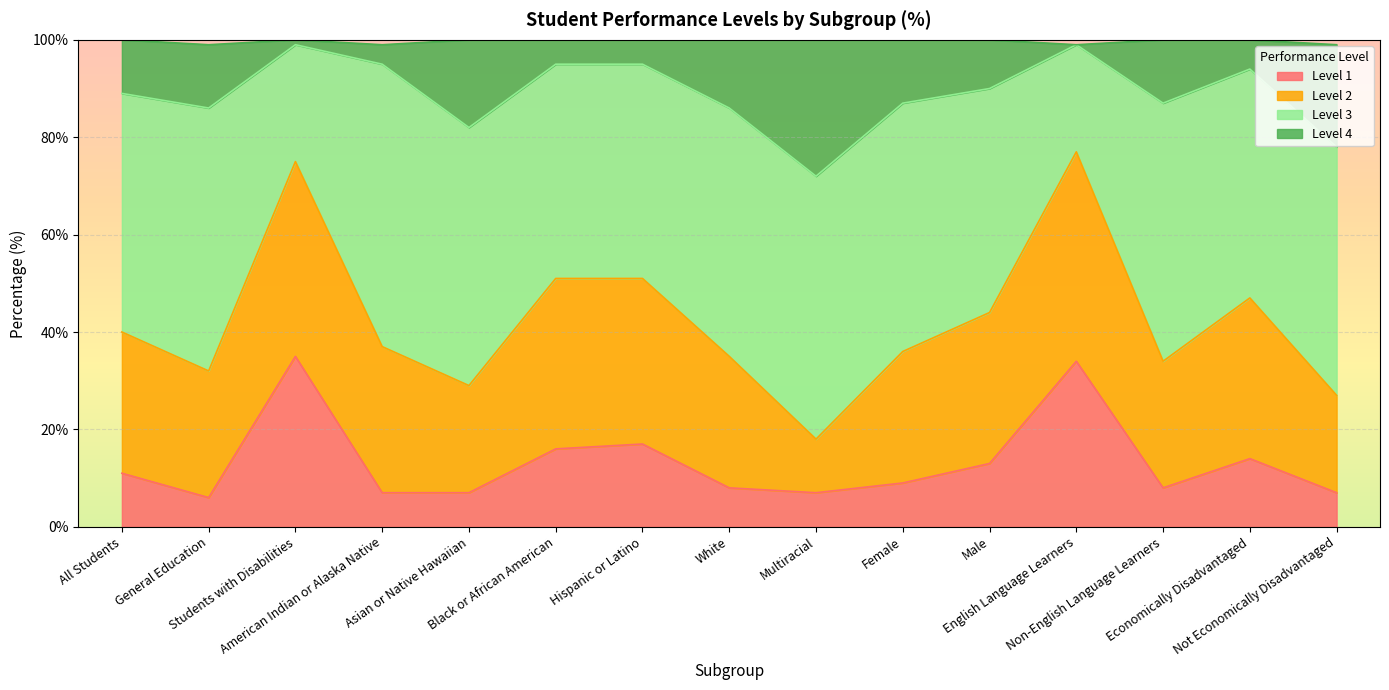

How many data points in Level 1 are less than 9?

7